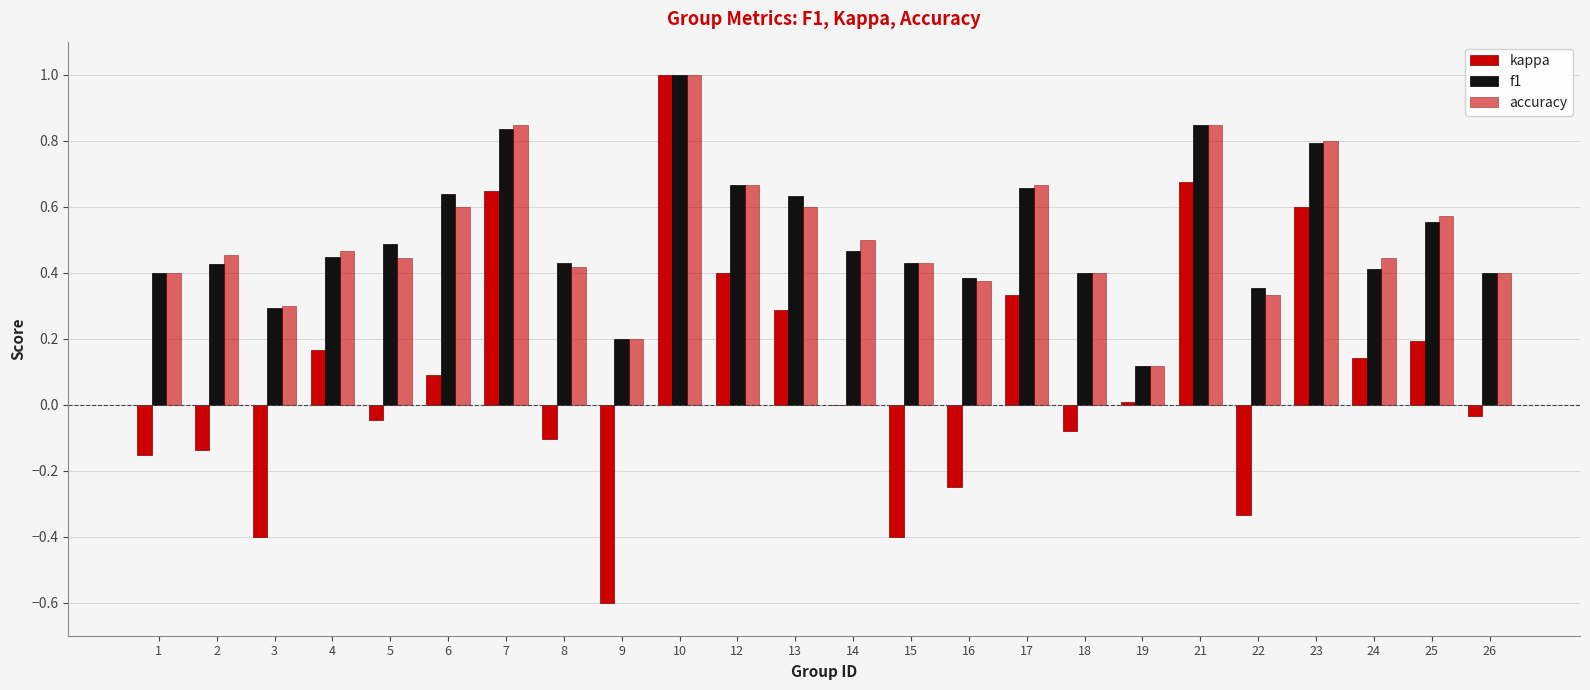

Count the number of data series in this chart.

3